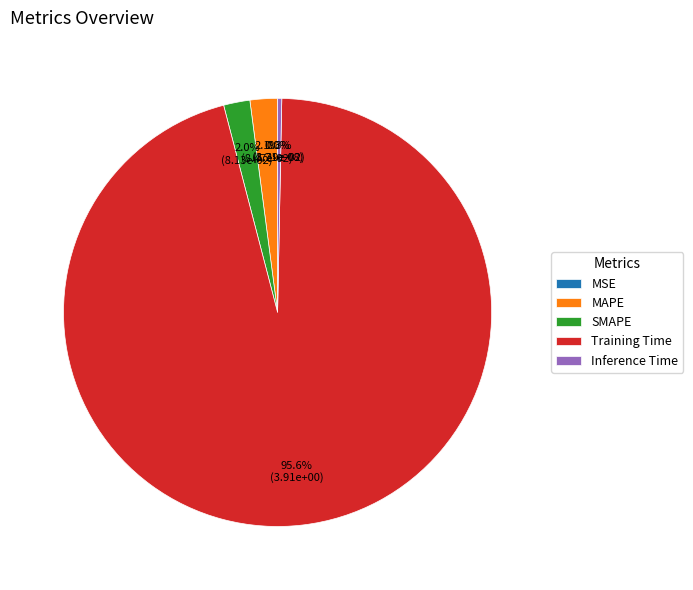

To the nearest percent, what percentage of the pie is SMAPE?

2%